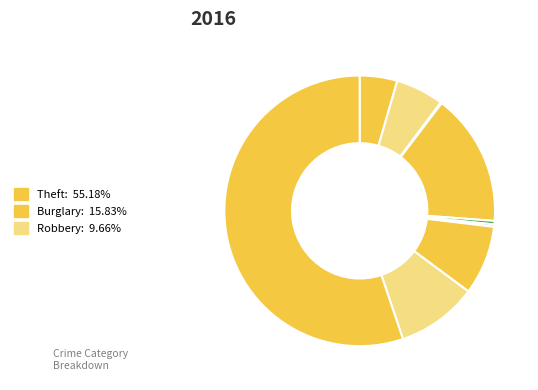

How many slices are in this pie chart?

9